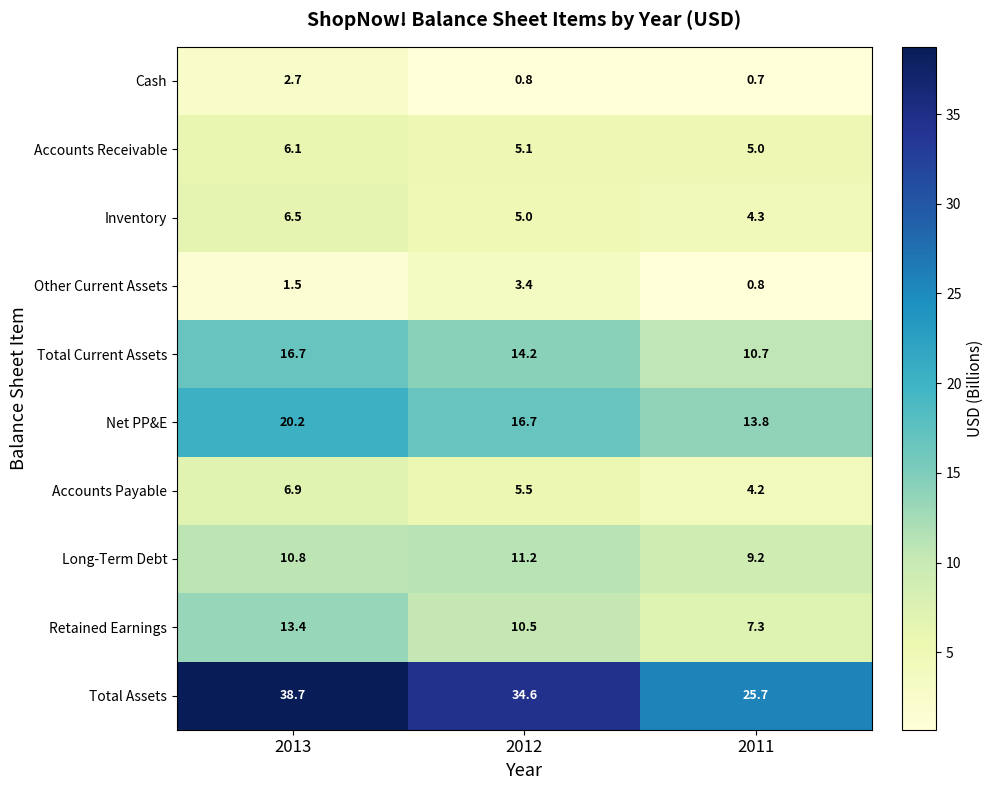

At which category does the chart reach its minimum across all series?

2011